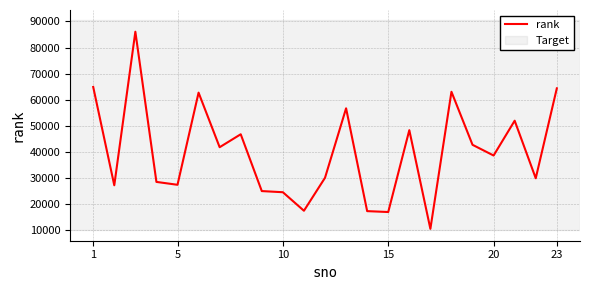

What is the maximum value shown in the chart?

86042